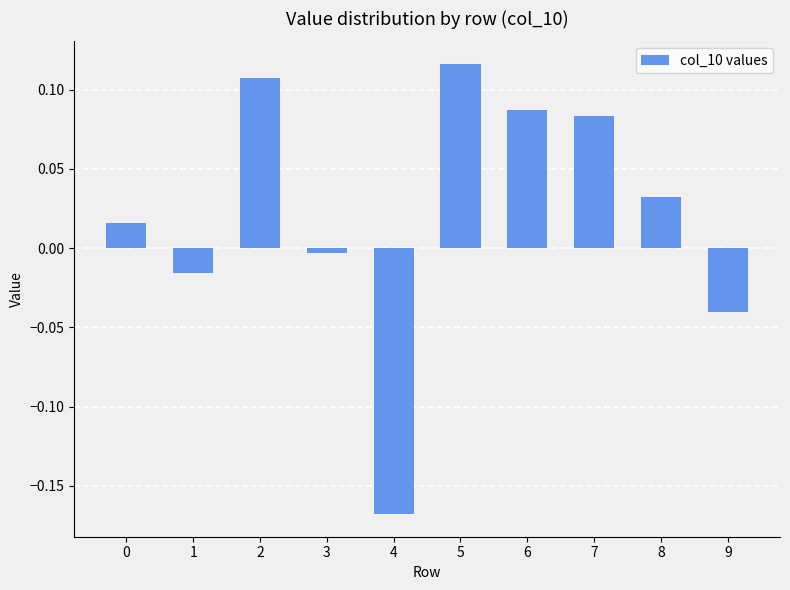

What is the sum of the values at 5 and 7?

0.2